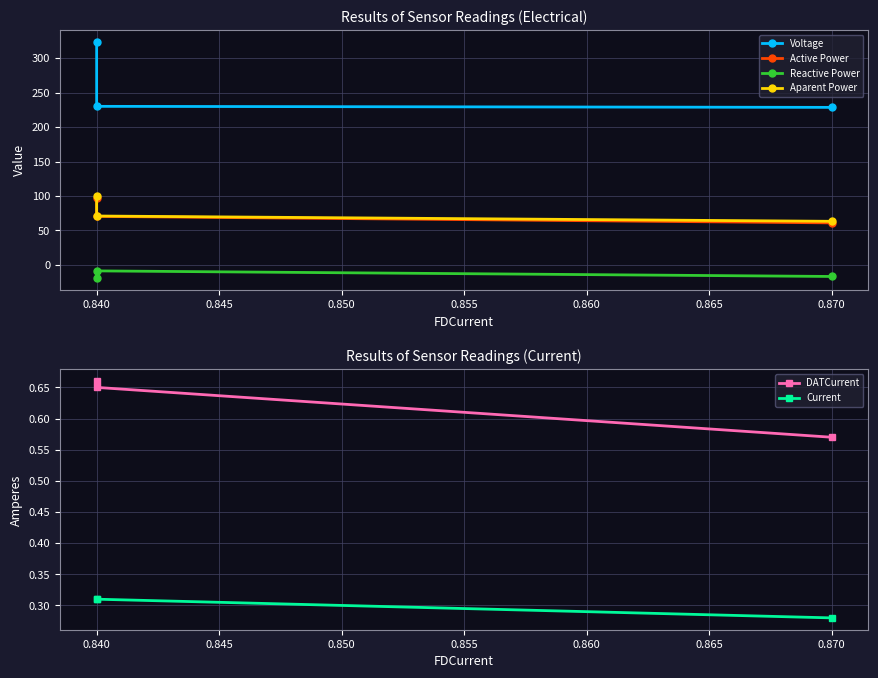

At how many categories does at least one series exceed 287?

1